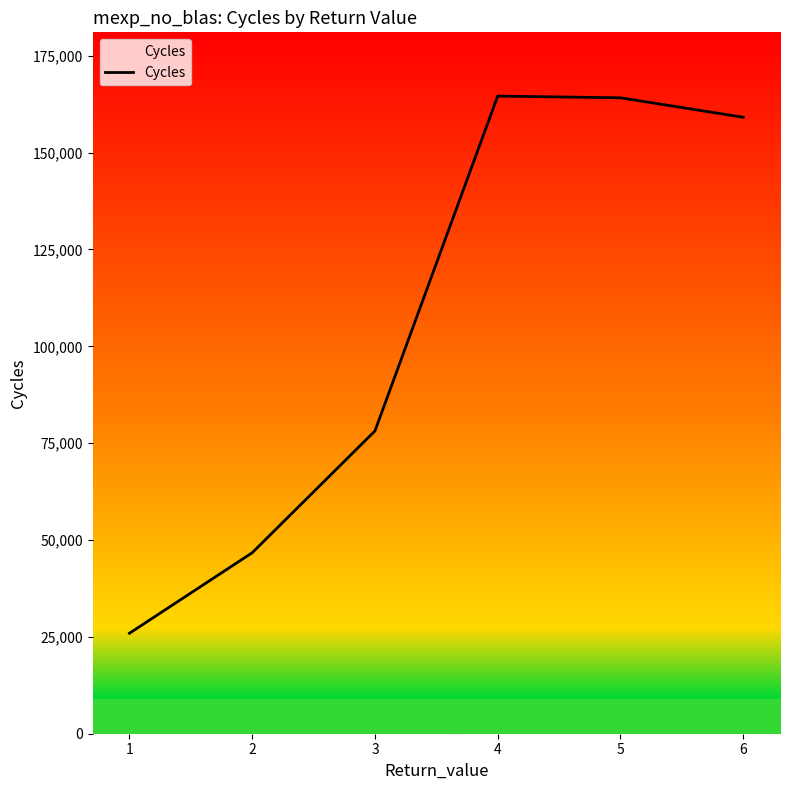

Is it true that the value at 5 is 91272.9?

False